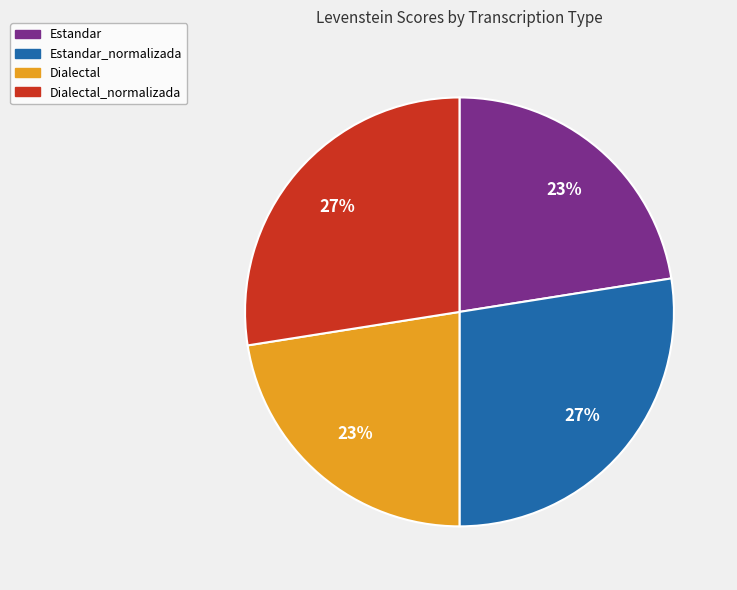

Does any single category account for the majority?

No